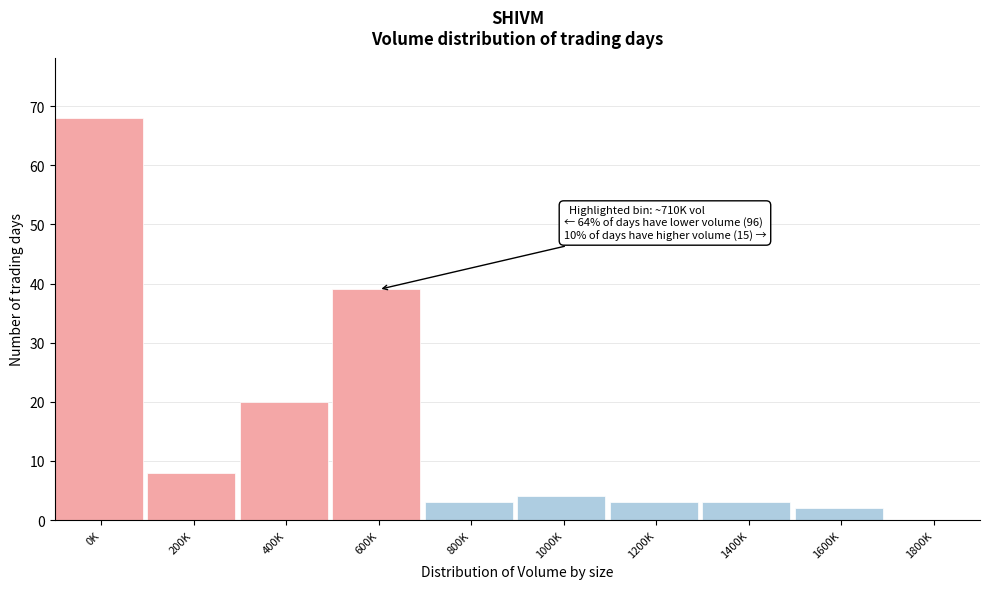

Reading left to right, transcribe all the data shown in this chart.

0K=68	200K=8	400K=20	600K=39	800K=3	1000K=4	1200K=3	1400K=3	1600K=2	1800K=0